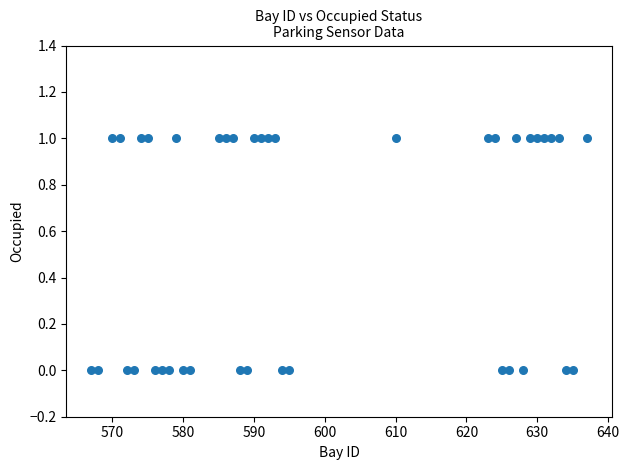

What is the range of X values (max minus min)?

70